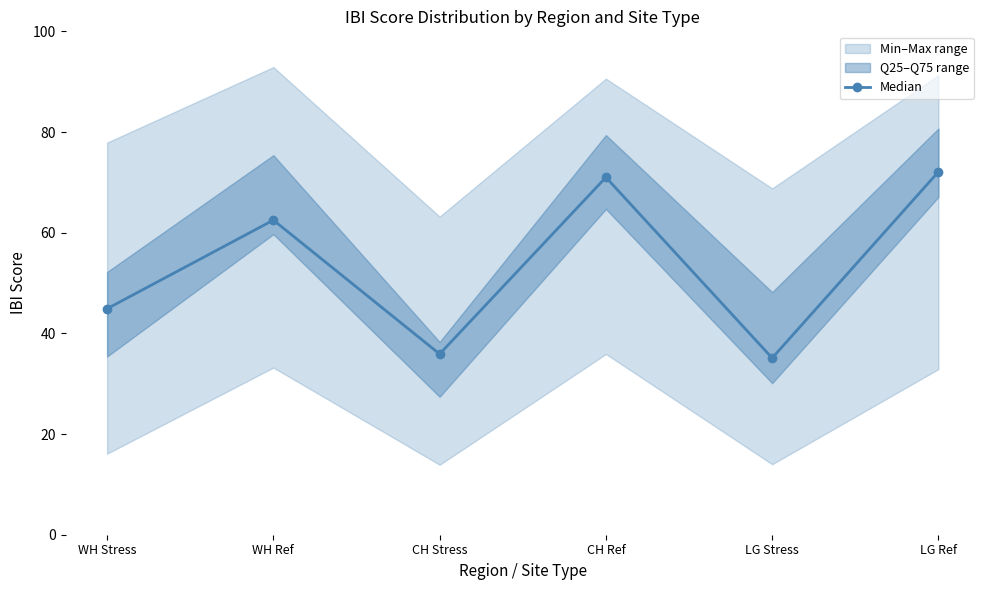

What is the change in value from CH Stress to CH Ref?

+35.1